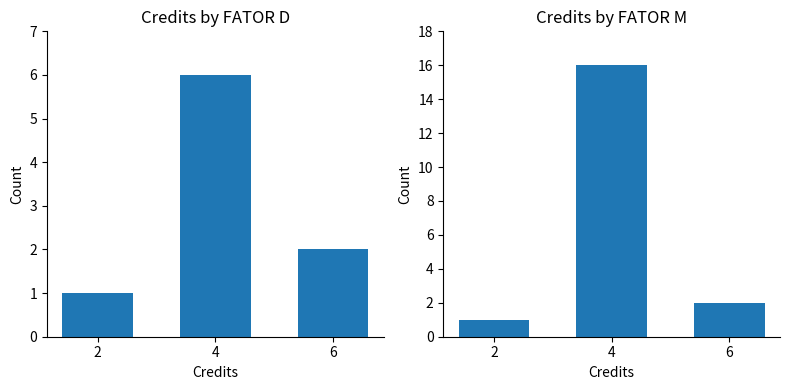

What is the average value of the D series?

3